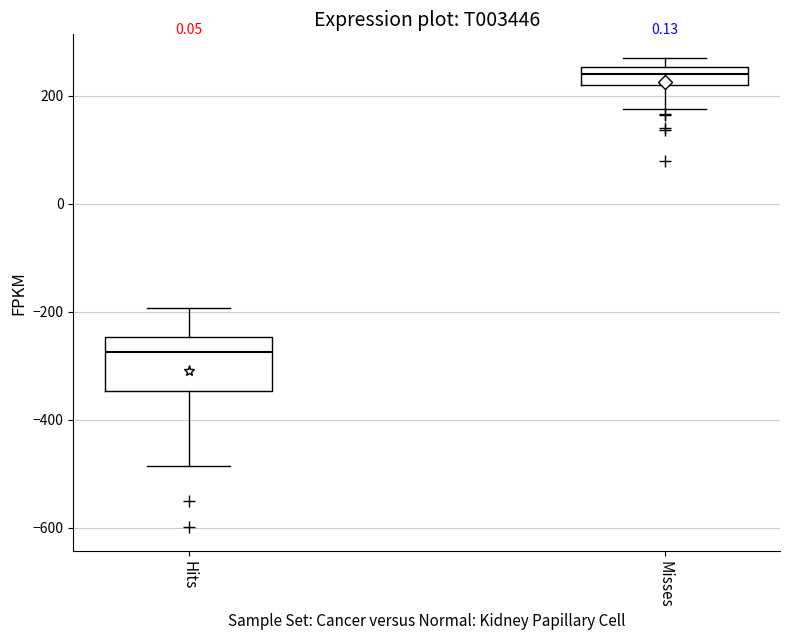

Where is the lower edge of the box for Hits on the y-axis? The values are not printed on the chart, so give them approximately, as read against the axis.

-340